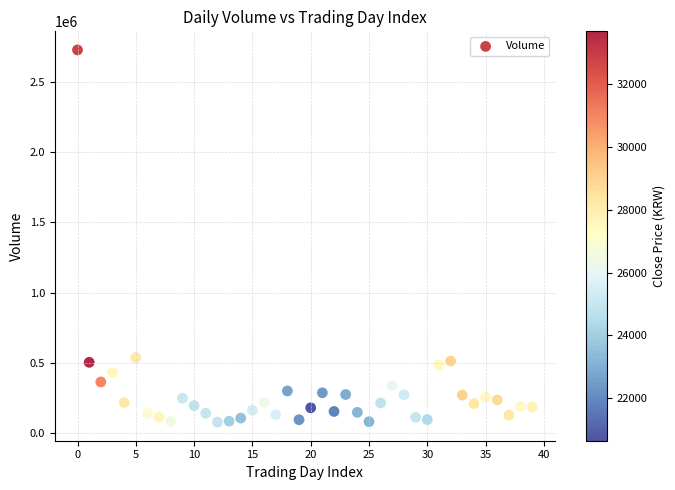

What is the range of Y values (max minus min)?

2647242